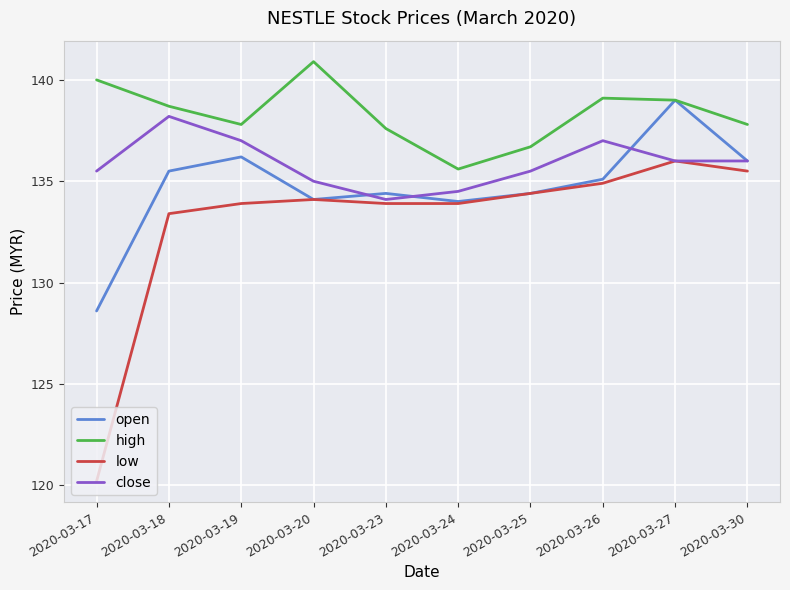

Reading left to right, extract all data points from this chart.

open: 128.6	135.5	136.2	134.1	134.4	134.0	134.4	135.1	139.0	136.0
high: 140.0	138.7	137.8	140.9	137.6	135.6	136.7	139.1	139.0	137.8
low: 120.2	133.4	133.9	134.1	133.9	133.9	134.4	134.9	136.0	135.5
close: 135.5	138.2	137.0	135.0	134.1	134.5	135.5	137.0	136.0	136.0